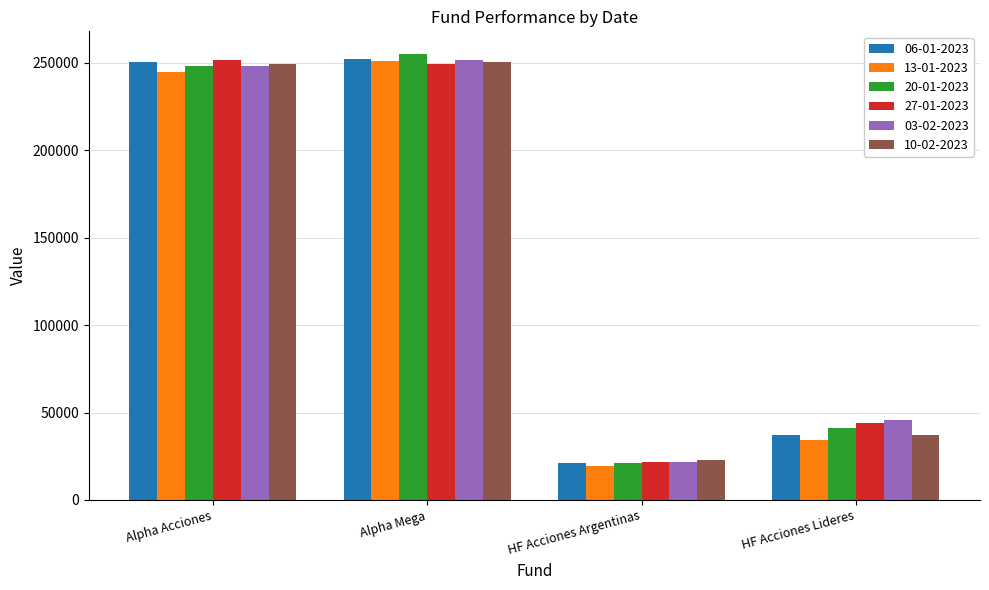

Between Alpha Acciones and HF Acciones Lideres, which series saw the biggest shift?

06-01-2023